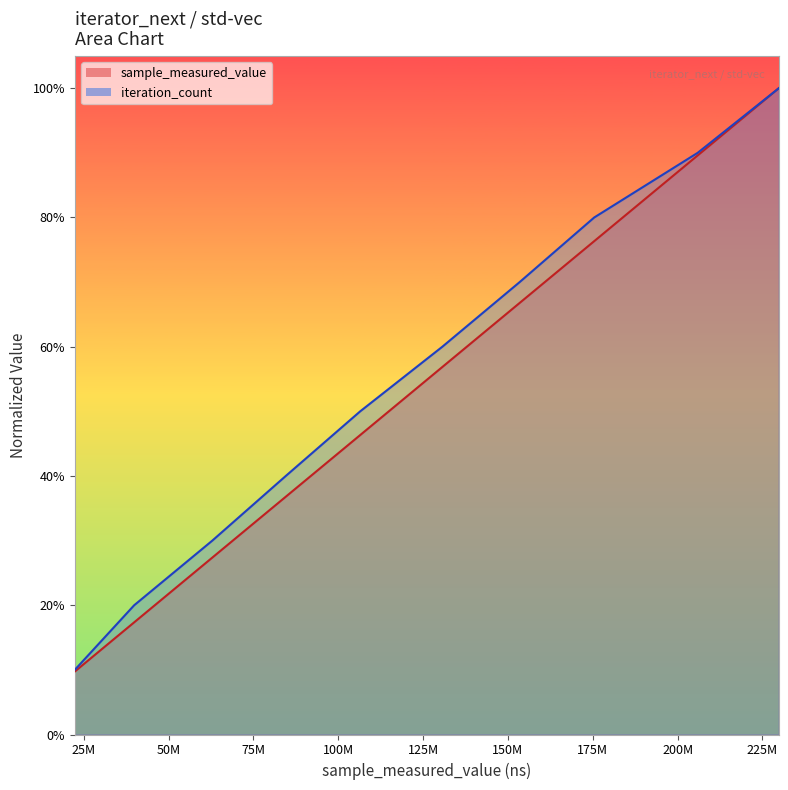

What is the average value of the sample_measured_value series?

0.5